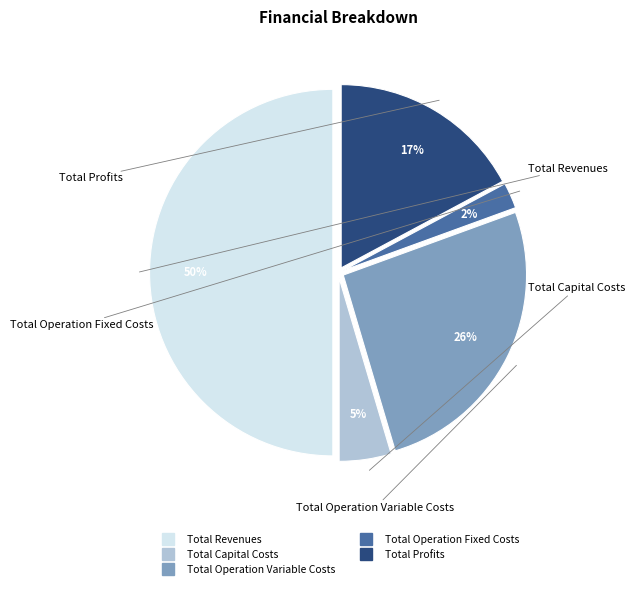

Is the sum of Total Revenues and Total Operation Fixed Costs greater than half?

Yes